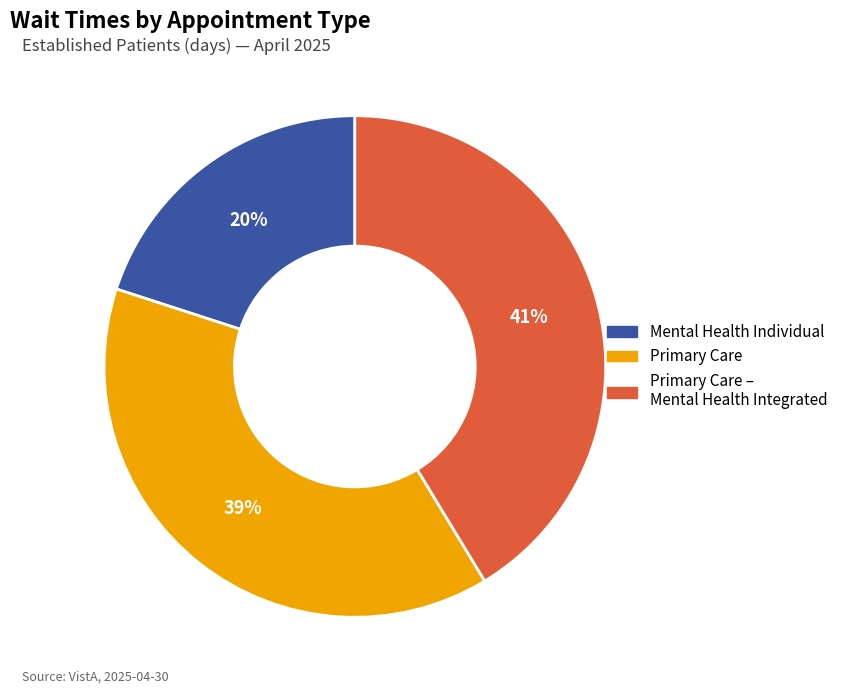

Is there a majority slice in this chart?

No